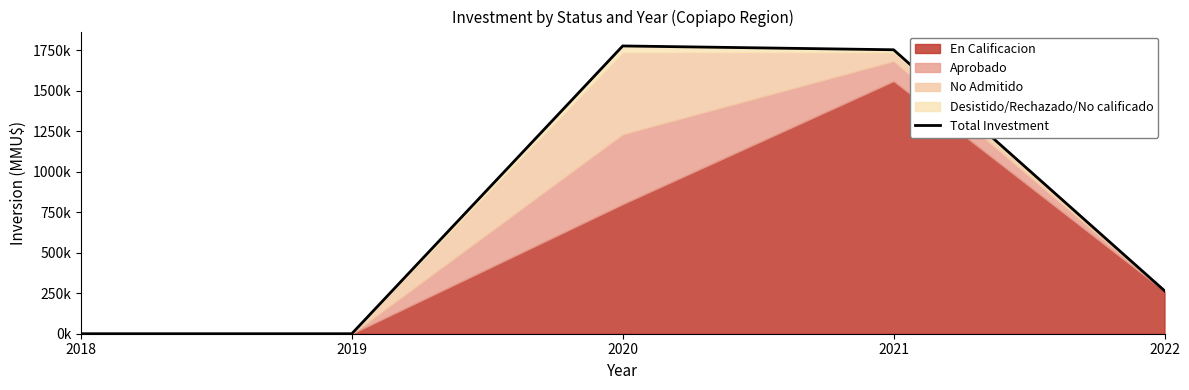

Is it true that the value at 2018 is 0?

True